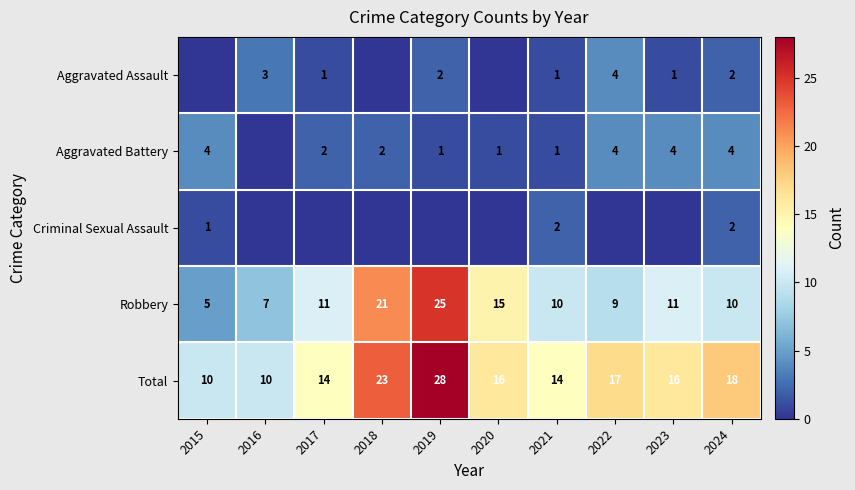

What value does the Total series have at 2022, to the nearest 10?

20